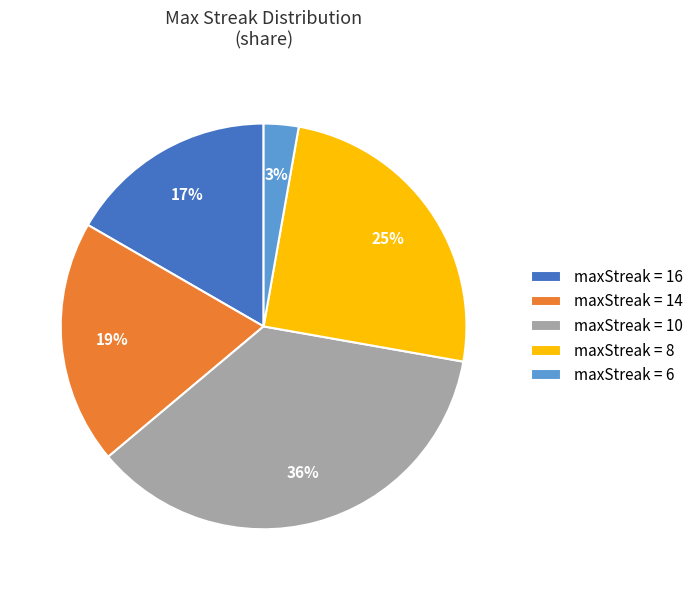

How many slices are in this pie chart?

5